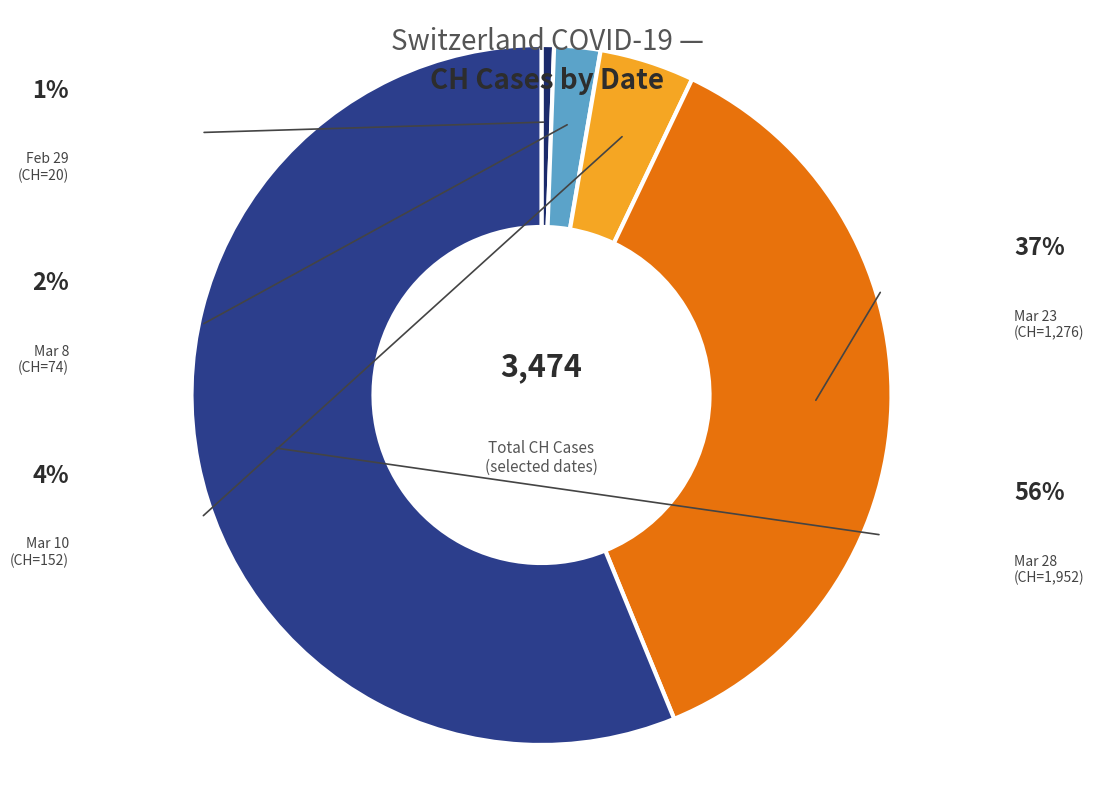

Does any single category account for the majority?

Yes